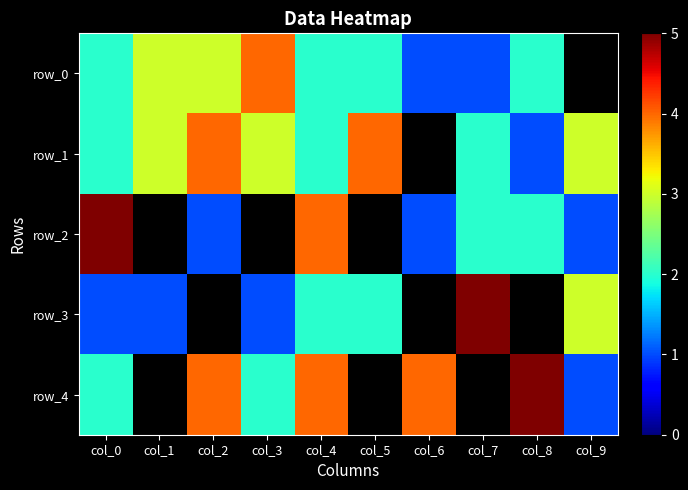

What is the difference between the maximum and minimum values in the row_0 series?

3.0